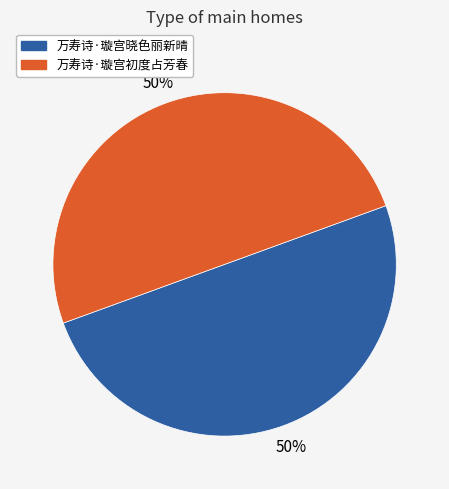

Combined, do 万寿诗·璇宫初度占芳春 and 万寿诗·璇宫晓色丽新晴 account for over 50%?

Yes